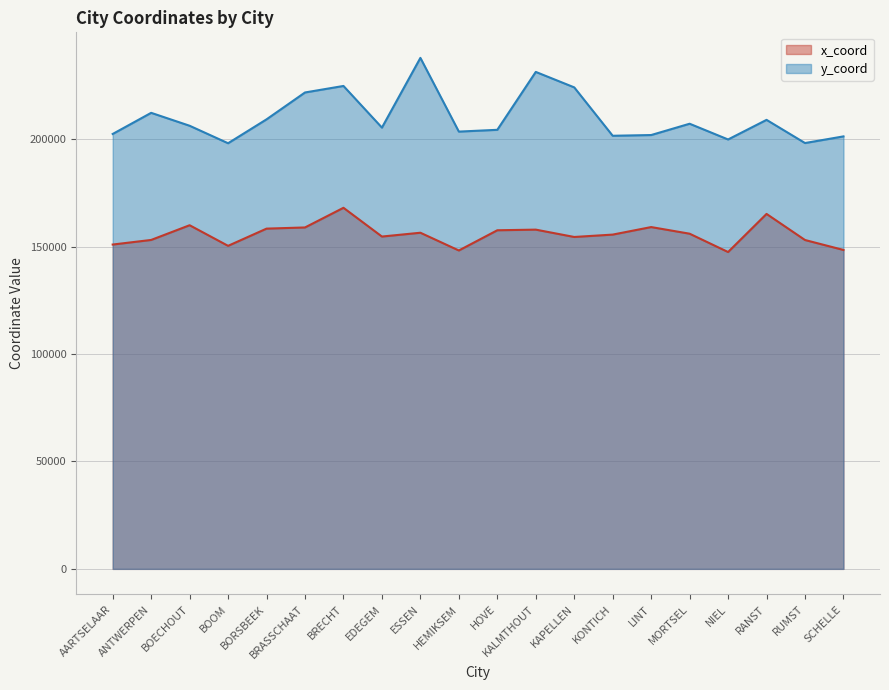

Reading left to right, extract all data points from this chart.

x_coord: 150964.4	153104.6	159954.5	150360.4	158373.3	158918.8	168070.2	154685.7	156460.3	148198.8	157610.1	157904.5	154487.7	155592.4	159097.0	156009.8	147481.7	165219.2	153073.8	148445.2
y_coord: 202431.7	212271.7	206256.5	198115.4	209240.3	221748.3	224780.1	205393.0	237847.8	203536.6	204366.3	231315.8	224119.3	201594.4	201935.0	207196.8	199869.6	208999.3	198210.0	201304.4